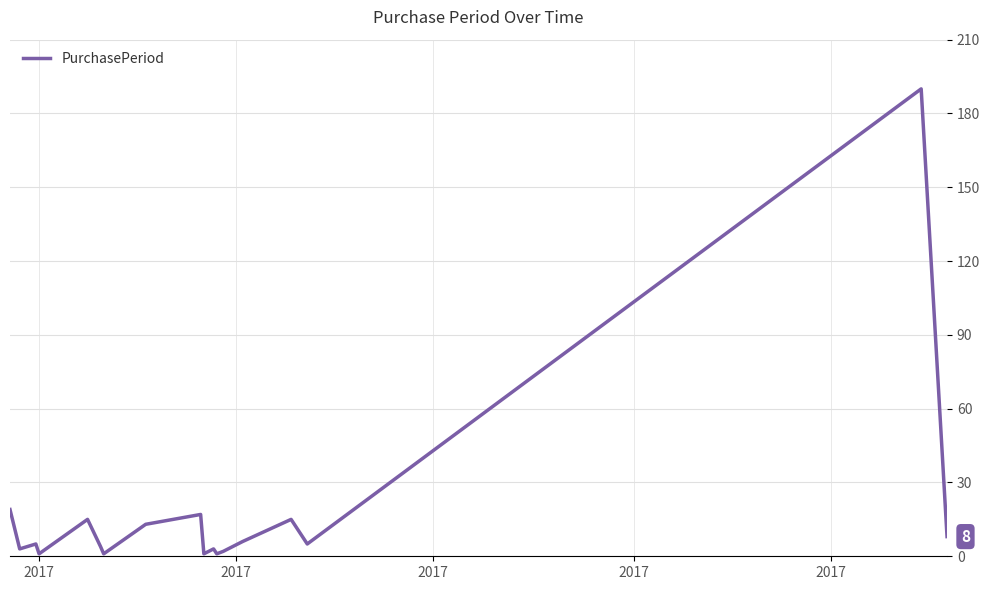

What is the greatest value displayed?

190